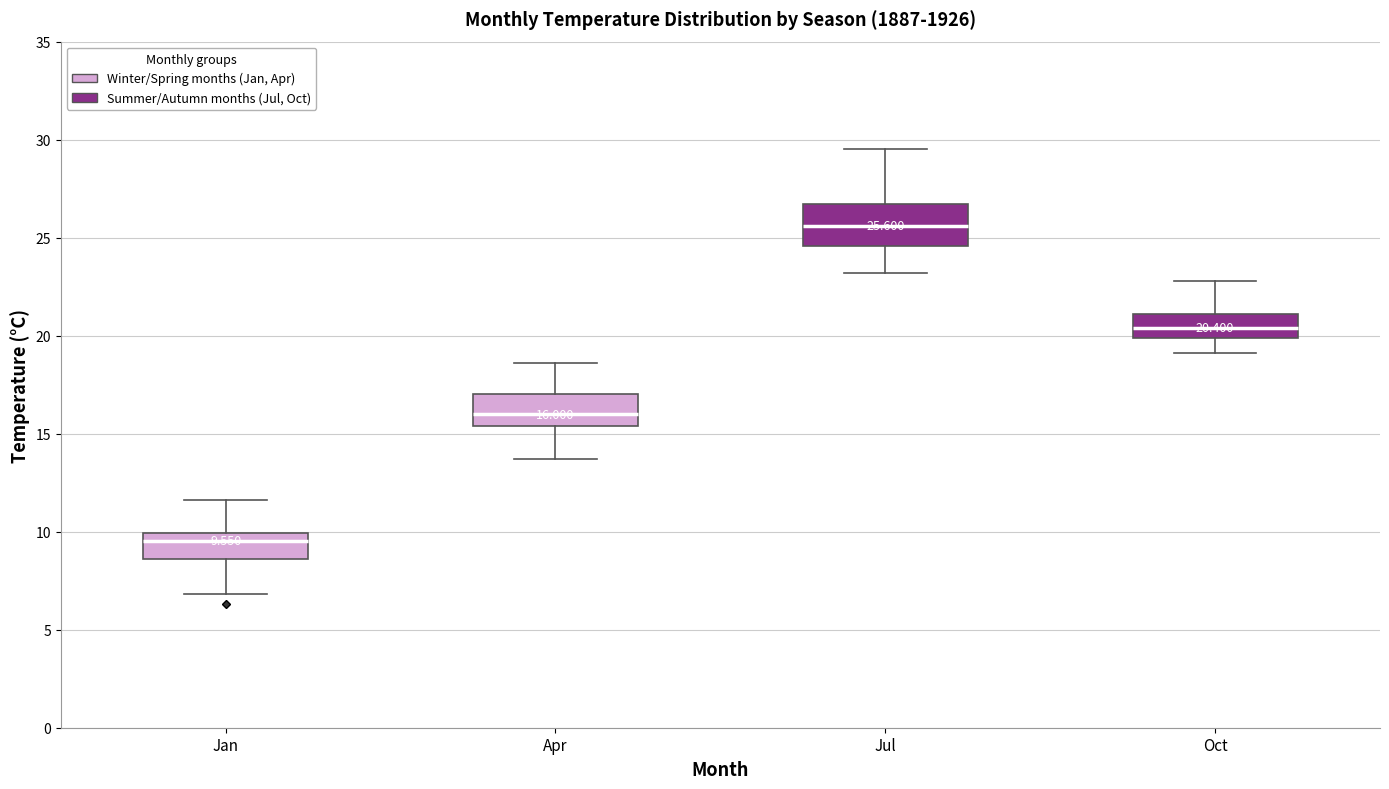

Which box has the highest median line?

Jul